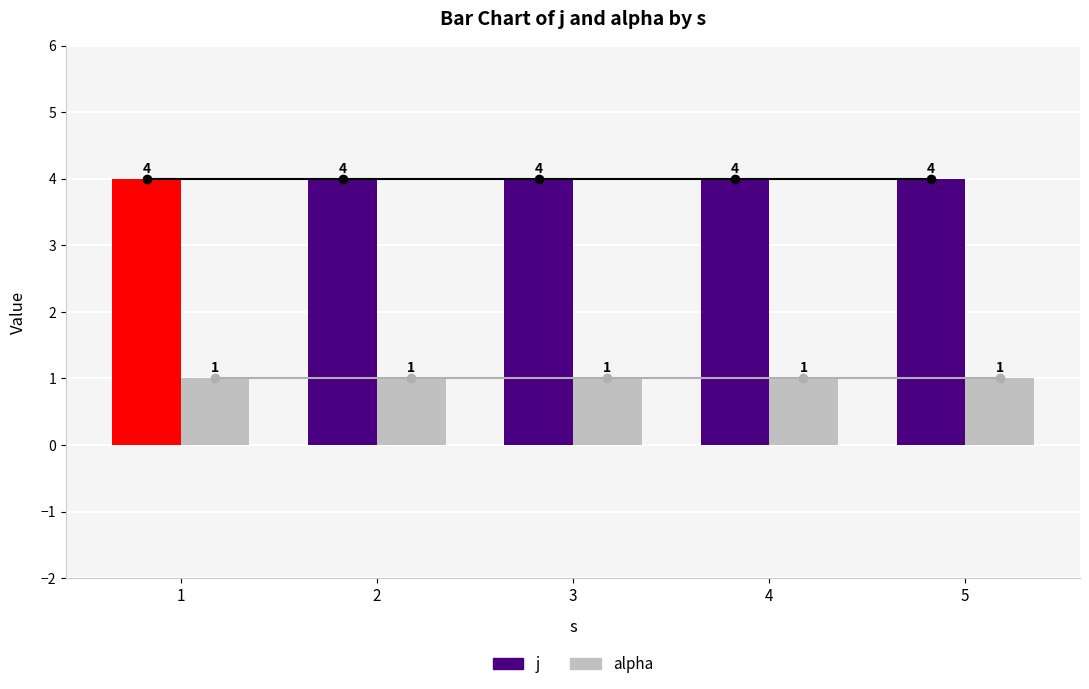

At how many categories does at least one series exceed 2?

5